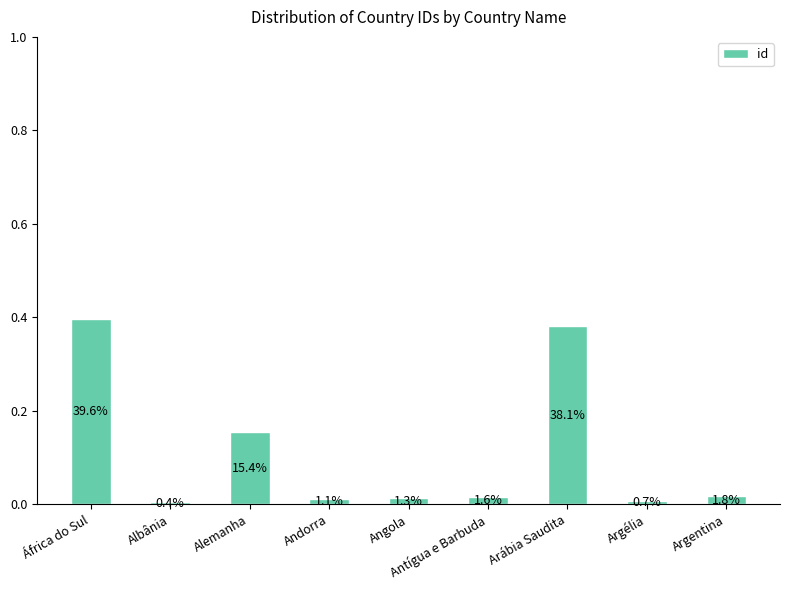

At which category does the chart reach its minimum across all series?

Albânia